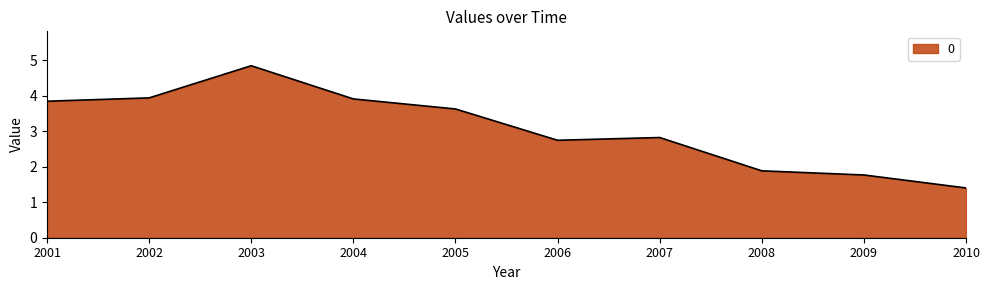

Which label corresponds to the smallest value in the chart?

2010